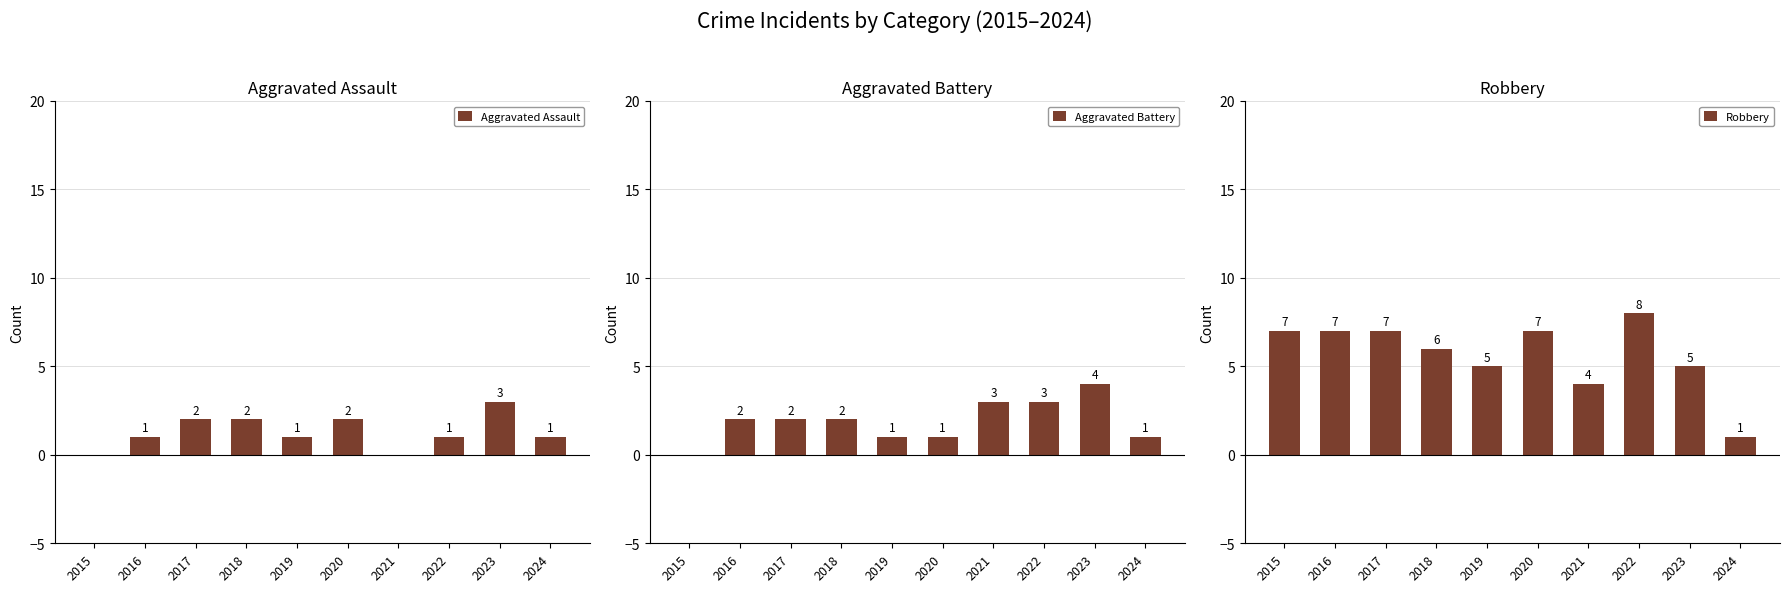

Reading right to left, transcribe all the data shown in this chart.

Aggravated Assault: 1	3	1	0	2	1	2	2	1	0
Aggravated Battery: 1	4	3	3	1	1	2	2	2	0
Robbery: 1	5	8	4	7	5	6	7	7	7